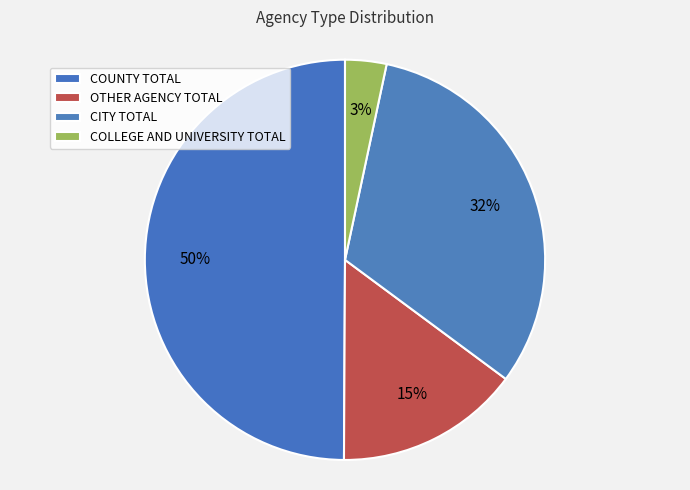

To the nearest percent, what is the difference between the largest and smallest slice percentages?

47%